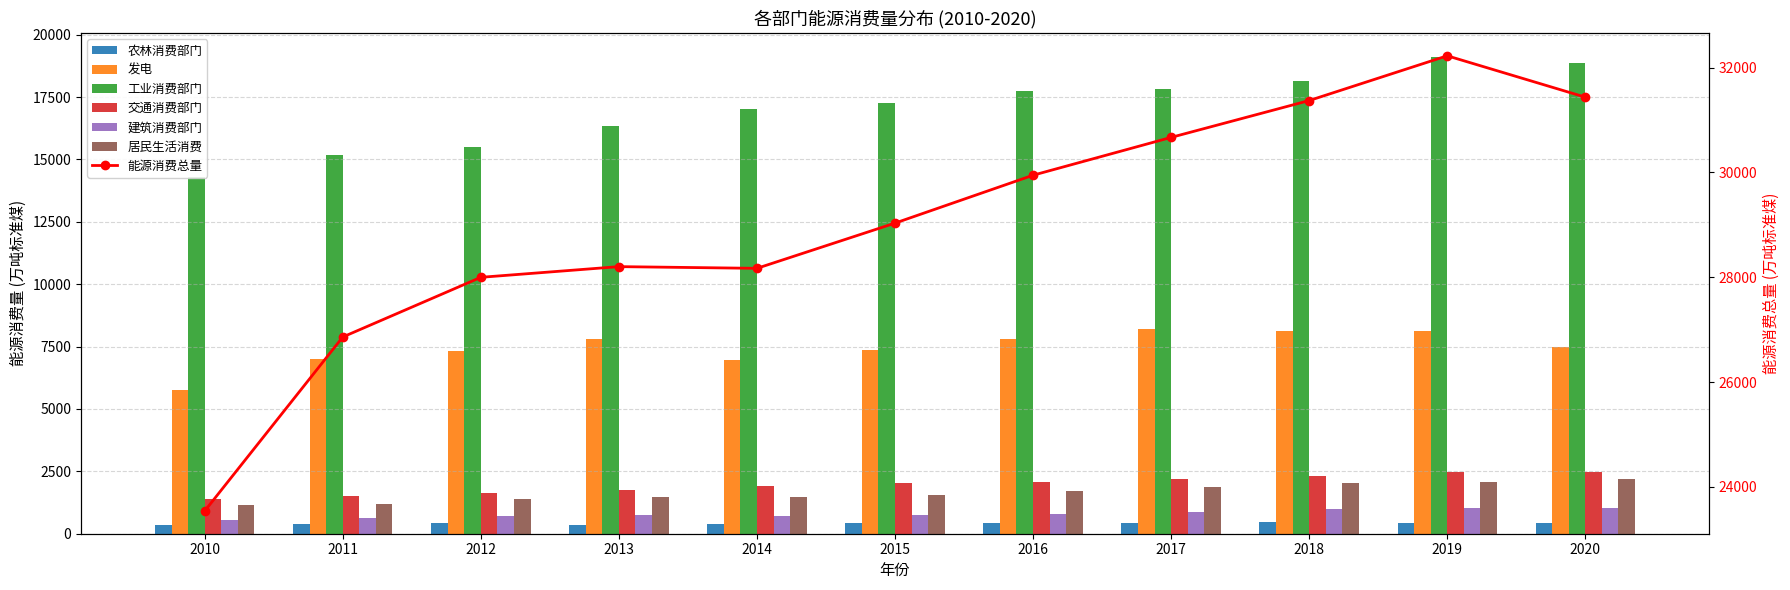

Does the chart contain stacked bars?

No